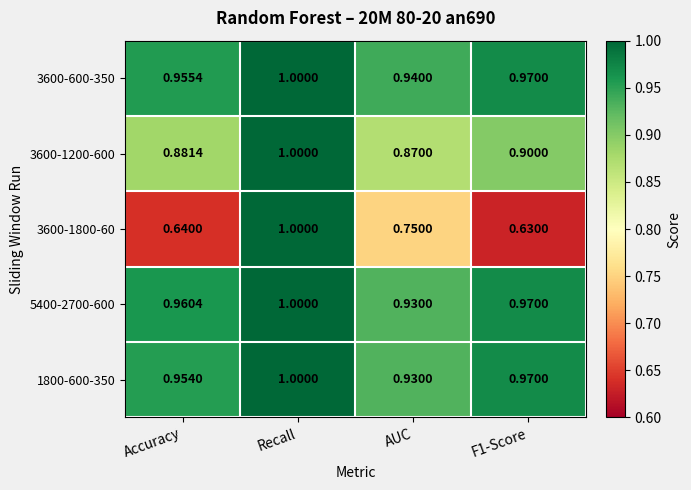

At which label does 3600-600-350 reach its peak?

Recall